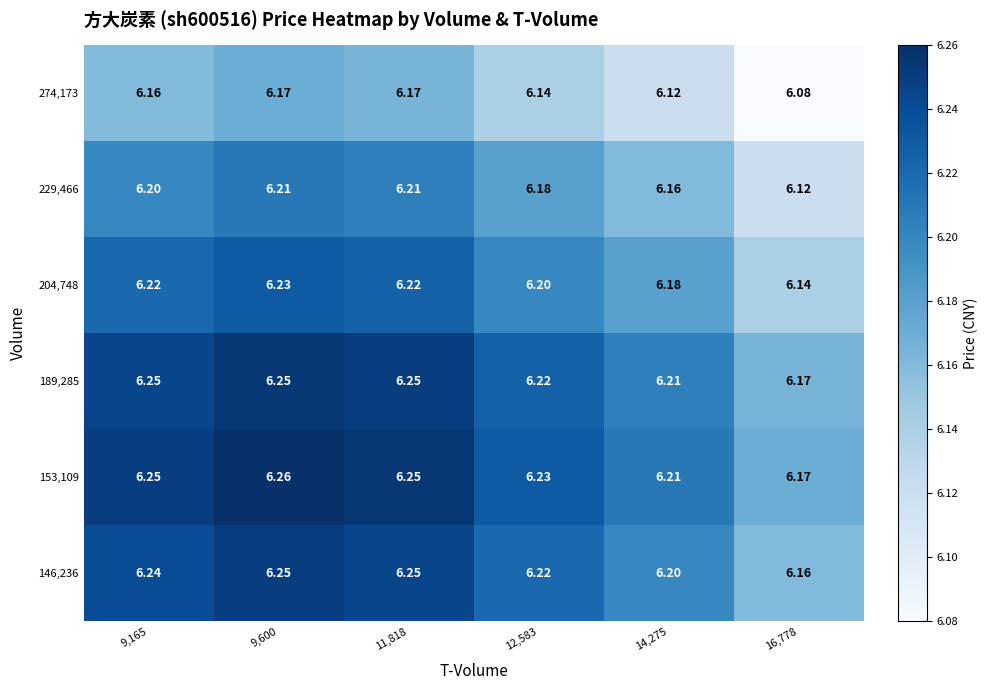

Is the value of 146,236 at 11,818 greater than the value of 204,748 at 16,778?

Yes